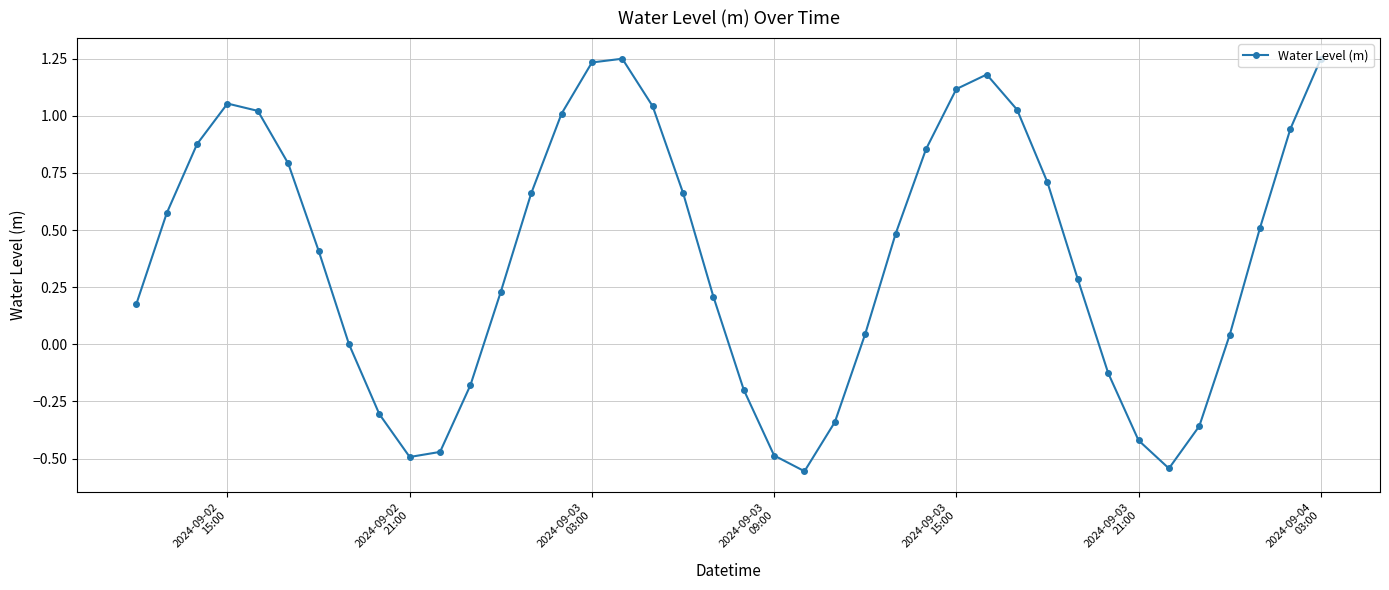

What is the average value?

0.4